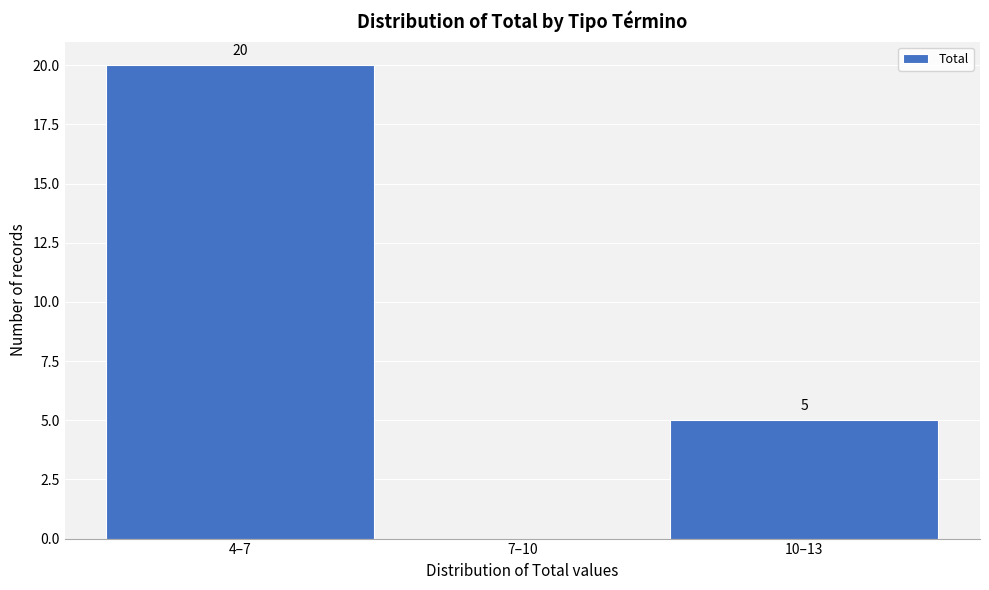

Reading right to left, what are all the values shown in this chart?

10–13=5	7–10=0	4–7=20